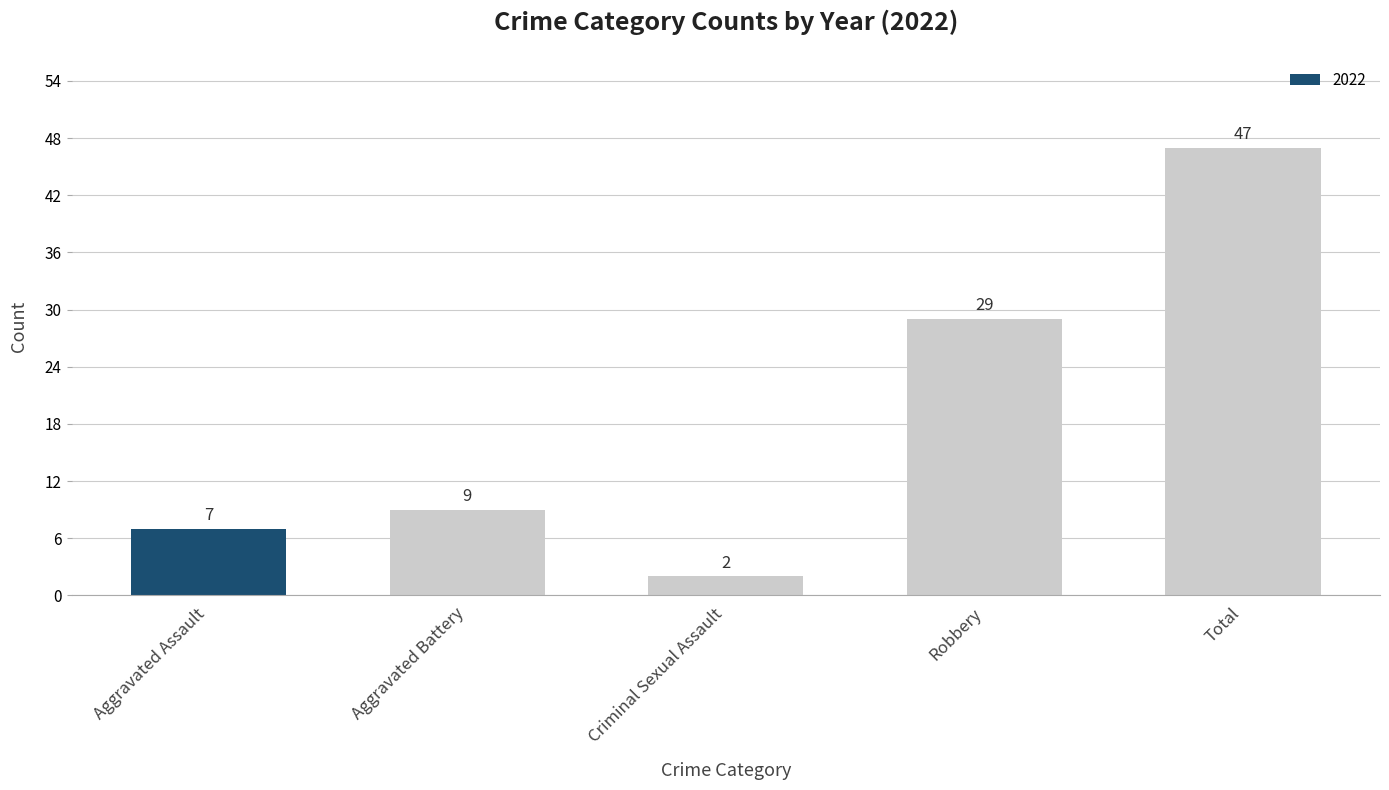

What position from the right is Robbery?

2